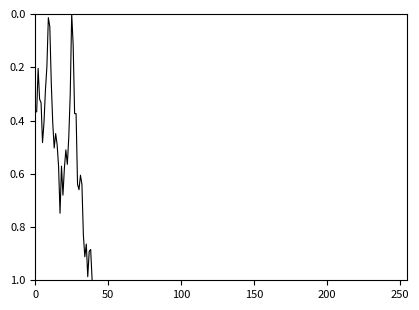

Does the chart display data point markers on the line(s)?

No